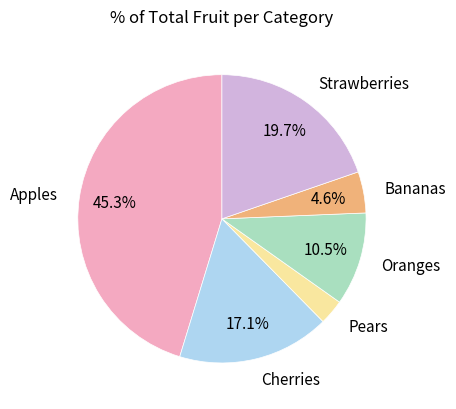

Is it true that Strawberries is 25% of the pie?

False